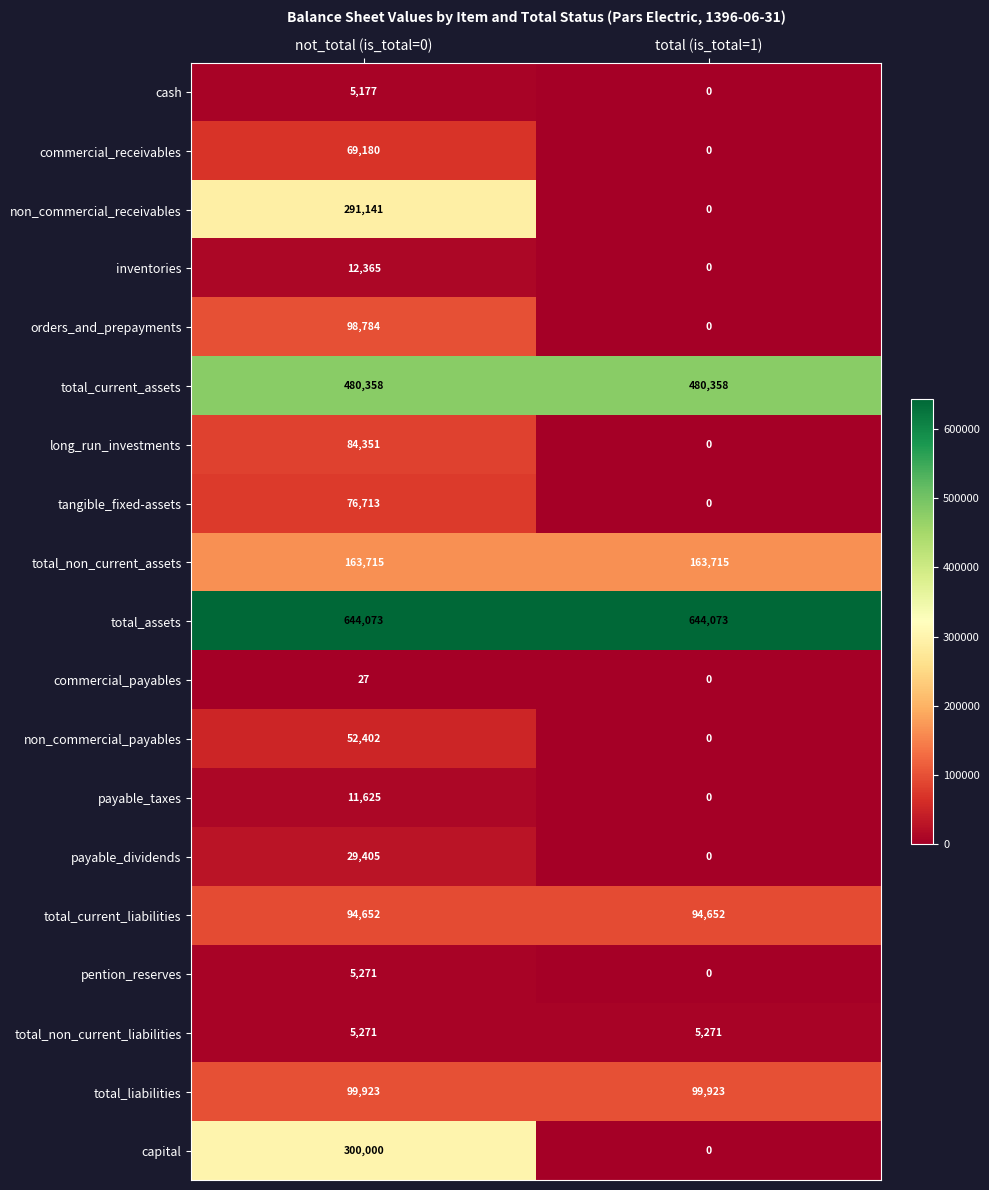

What is the sum of all commercial_receivables values?

69180